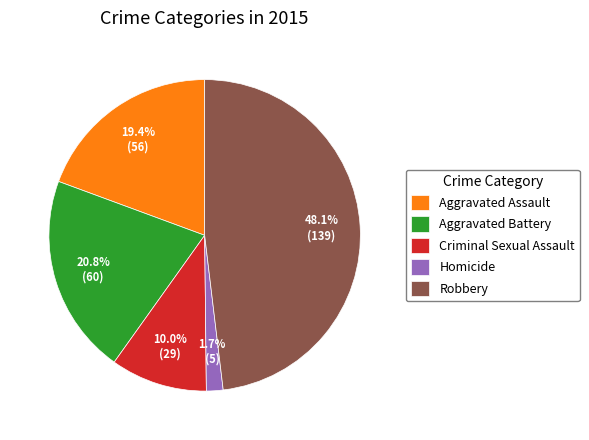

How many segments does this pie chart have?

5